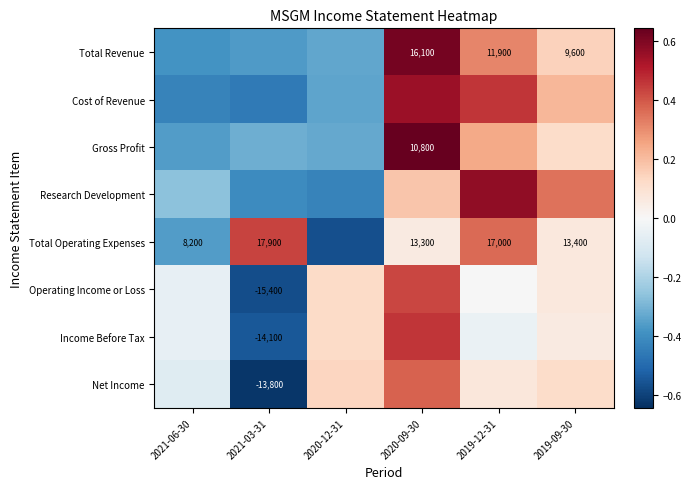

At how many categories does at least one series exceed 0?

5